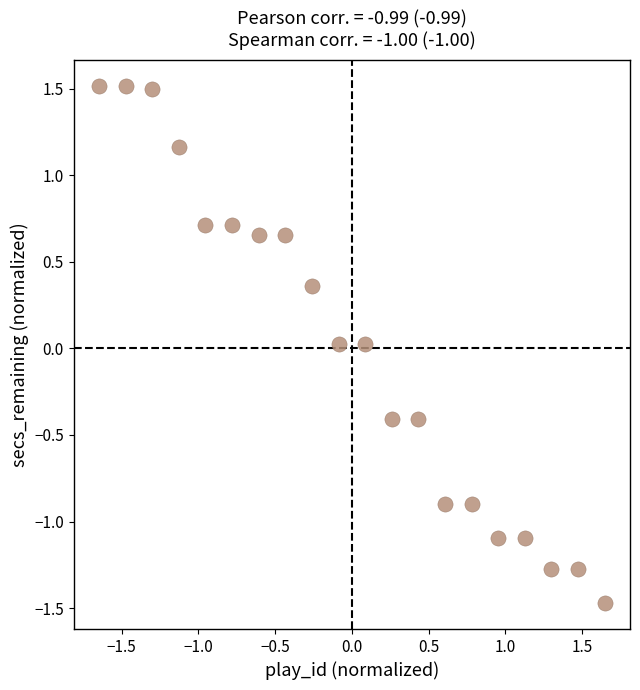

What is the range of X values (max minus min)?

3.3